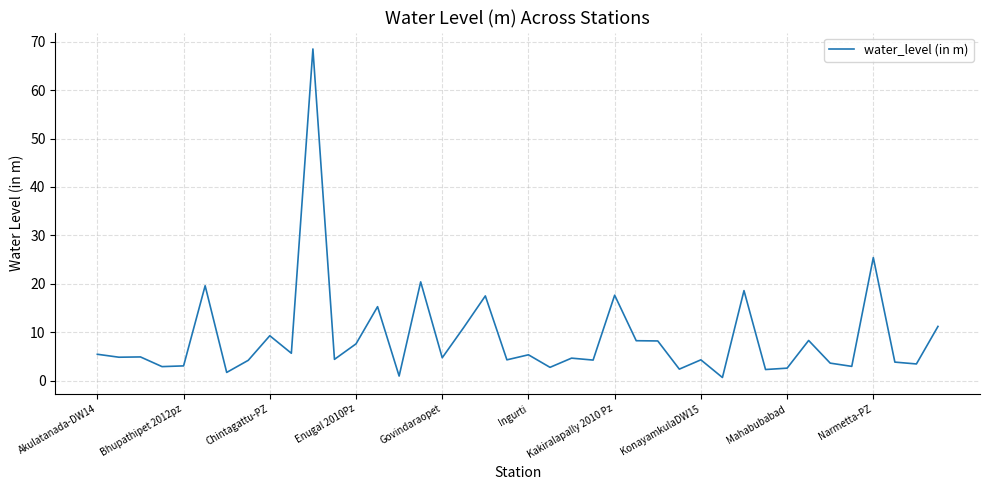

What is the greatest value displayed?

68.5